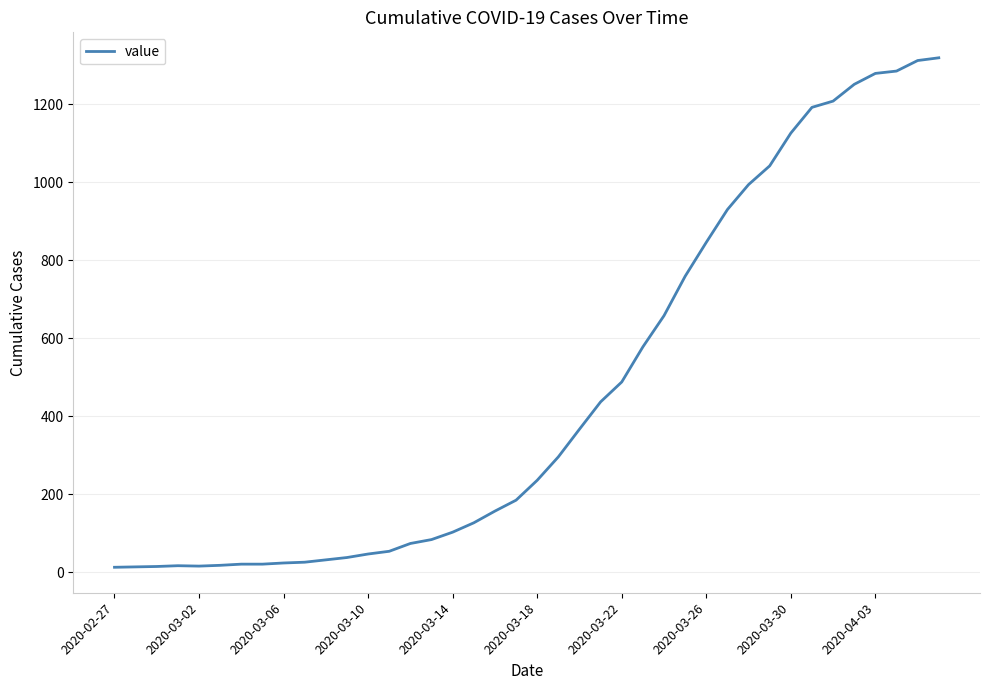

What is the greatest value displayed?

1319